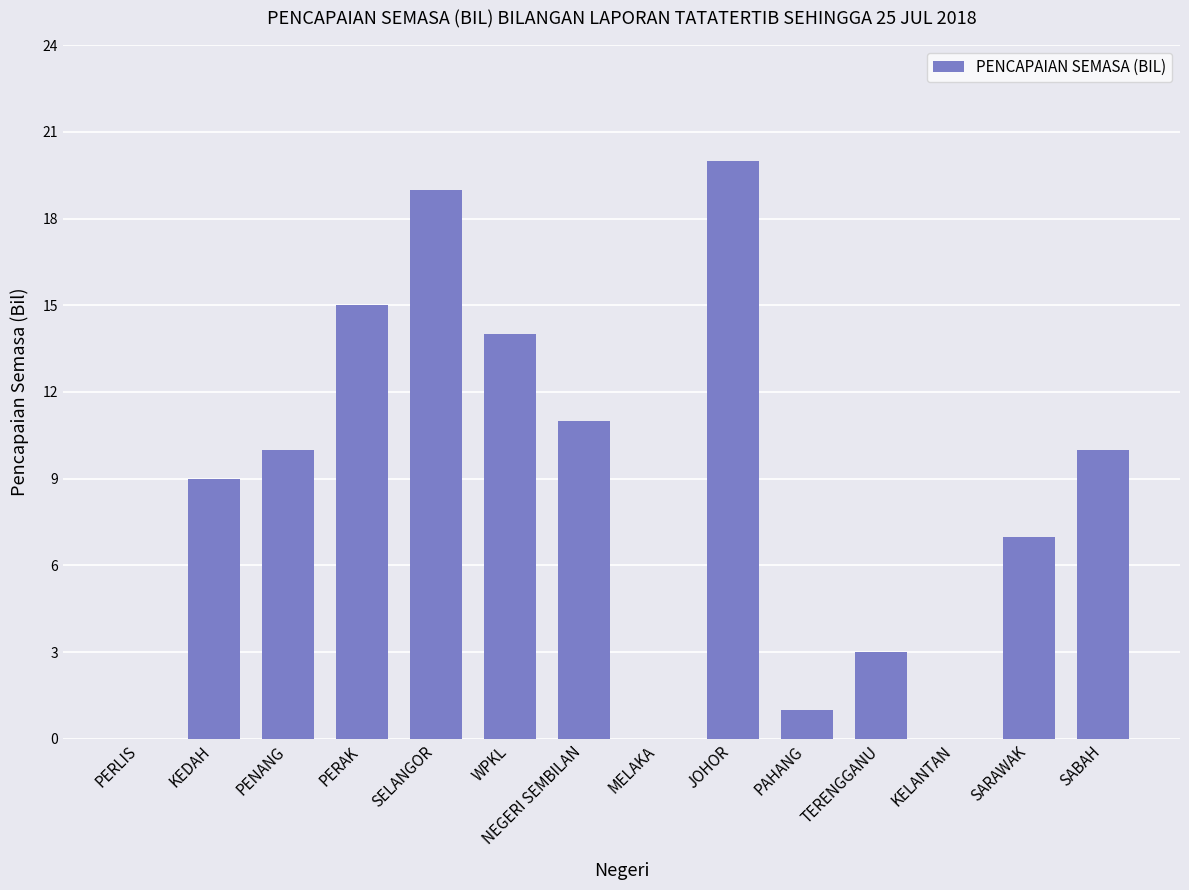

True or false: the data shows 3 at NEGERI SEMBILAN.

False